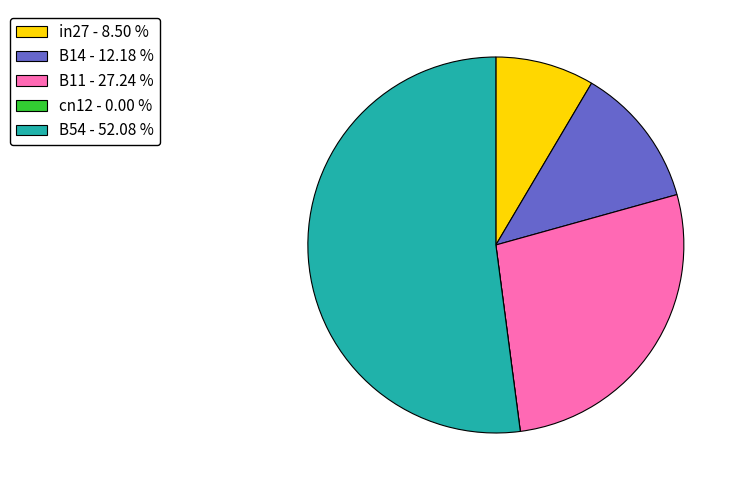

Is there a majority slice in this chart?

Yes